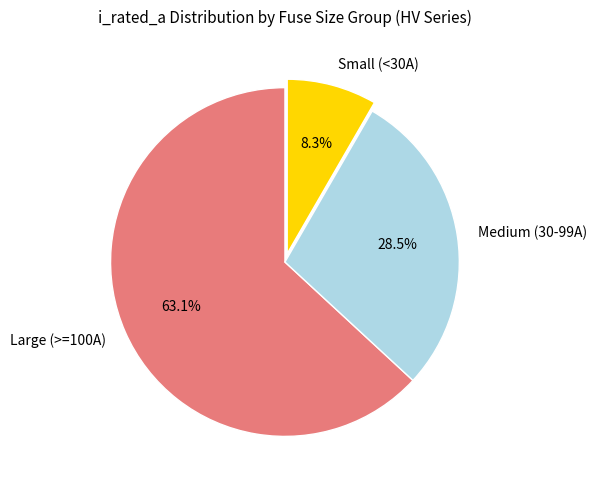

How many segments does this pie chart have?

3